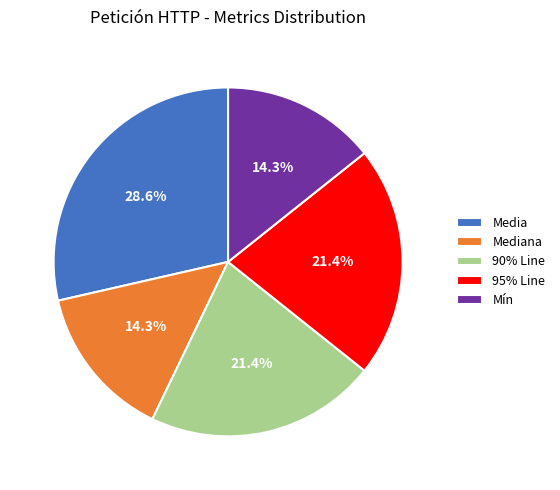

What is the ratio of the value at Mediana to the value at Mín?

1.0